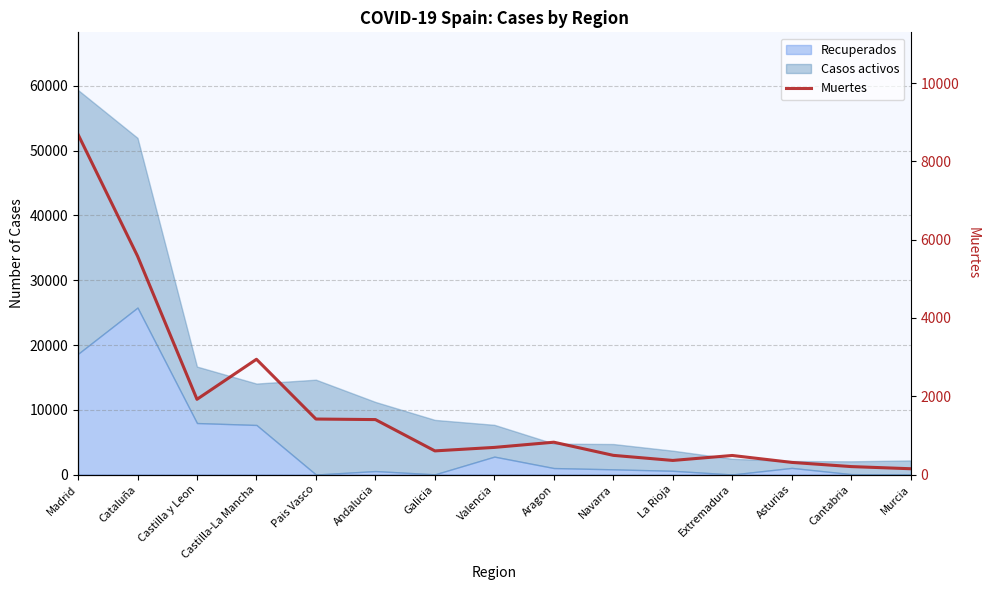

What is the difference between the maximum and minimum values?

8543